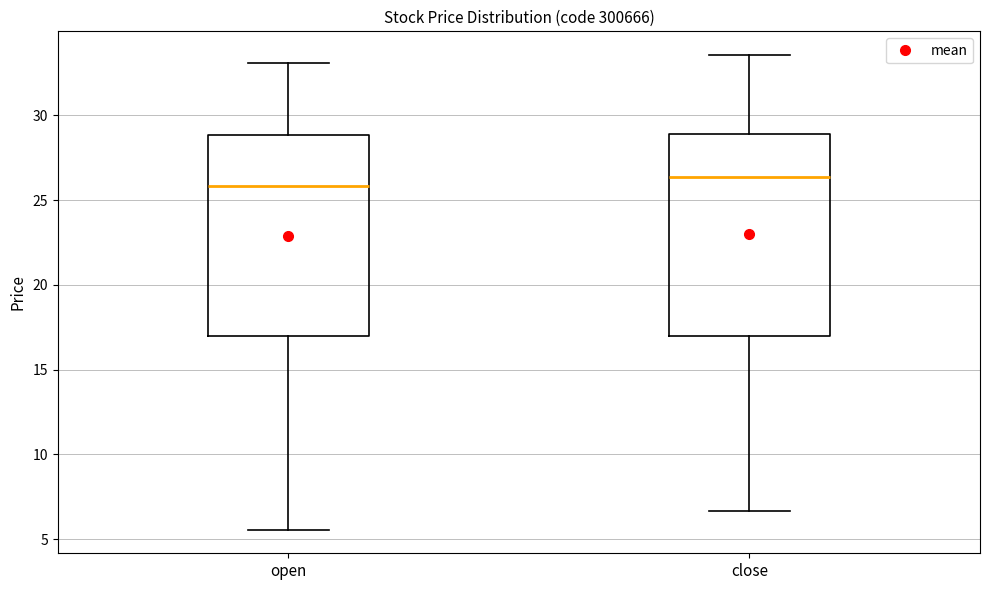

Reading left to right, read every box against the y-axis: the position of its median line, the range the box covers, and the ends of its whiskers. The values are not printed on the chart, so give them approximately, as read against the axis.

open: median 26.0, box 17.0 to 29.0, whiskers 5.5 to 33.0
close: median 26.5, box 17.0 to 29.0, whiskers 6.5 to 33.5